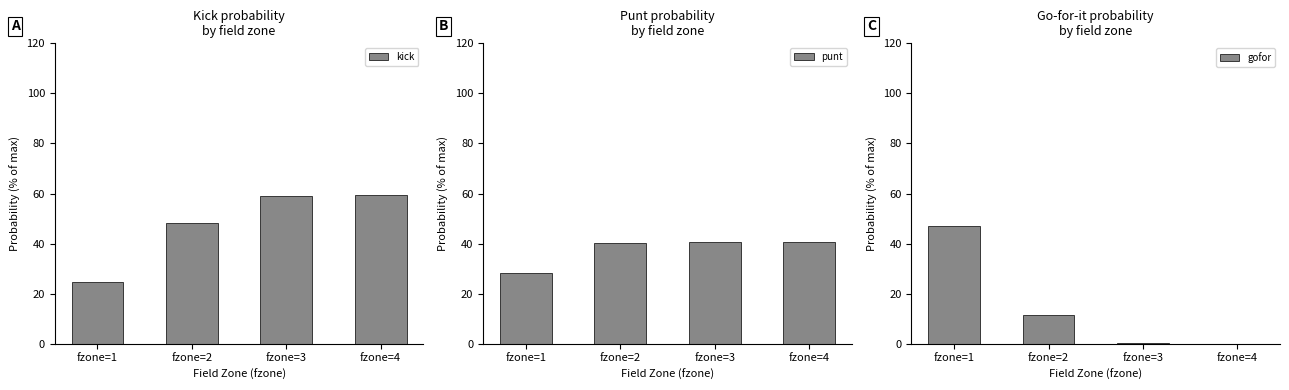

Which has a higher value, fzone=2 or fzone=3?

fzone=3